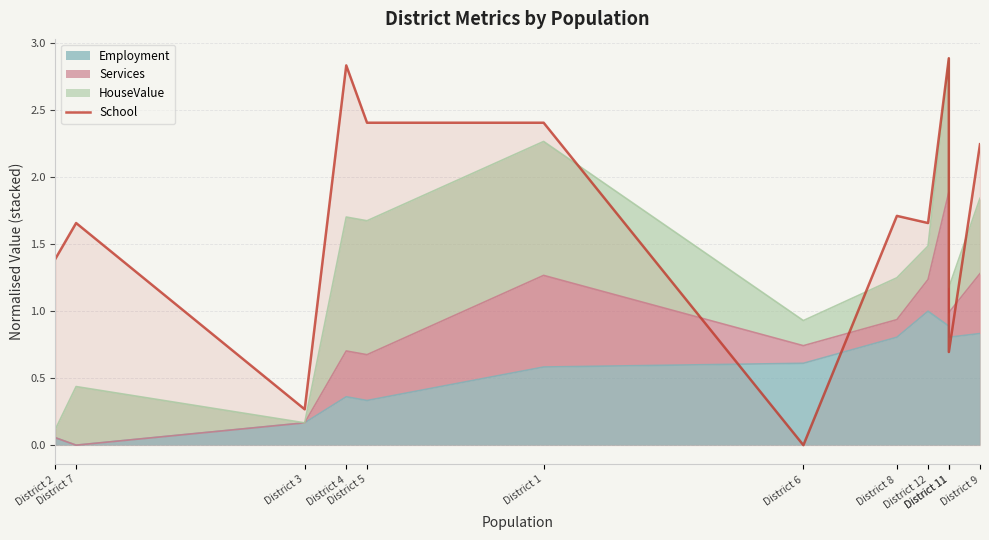

True or false: the data has more than 1 interior local peaks.

True